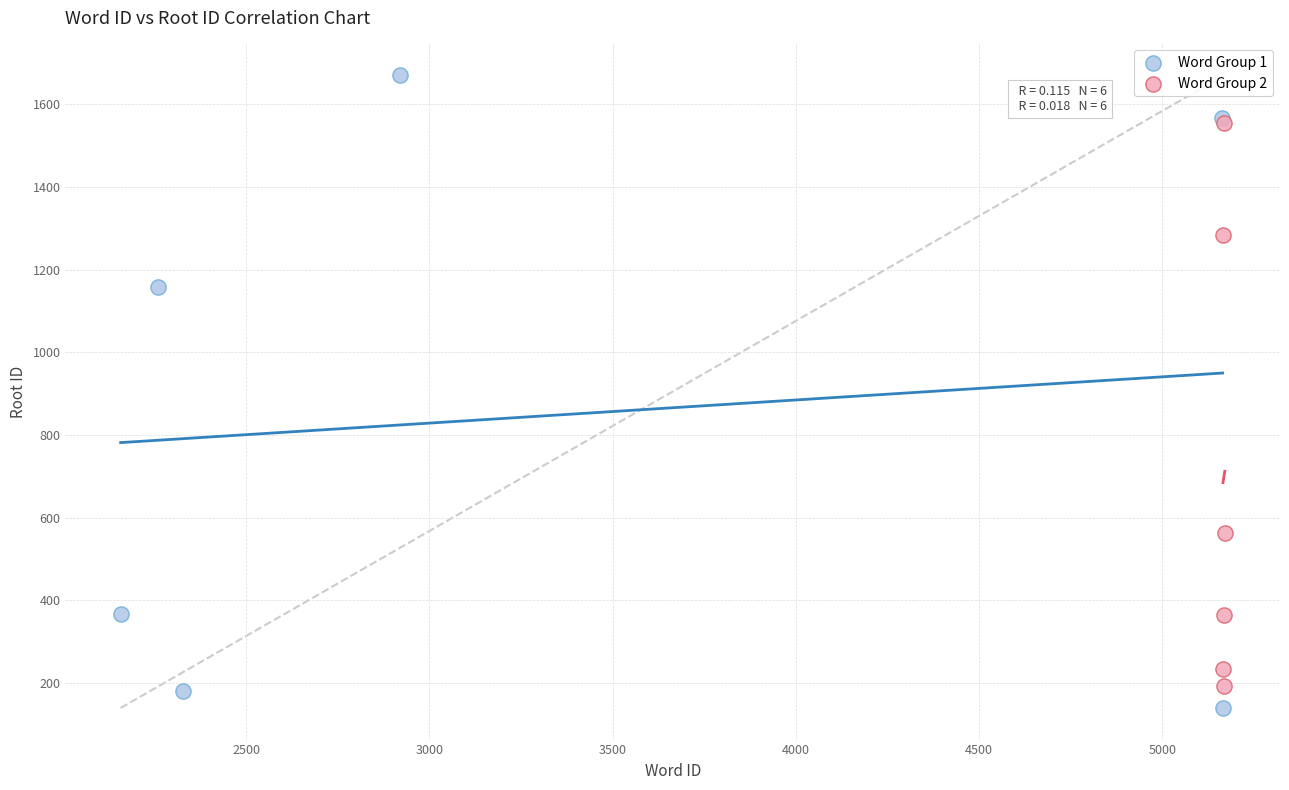

Which series contains the lowest Y value?

Word Group 1